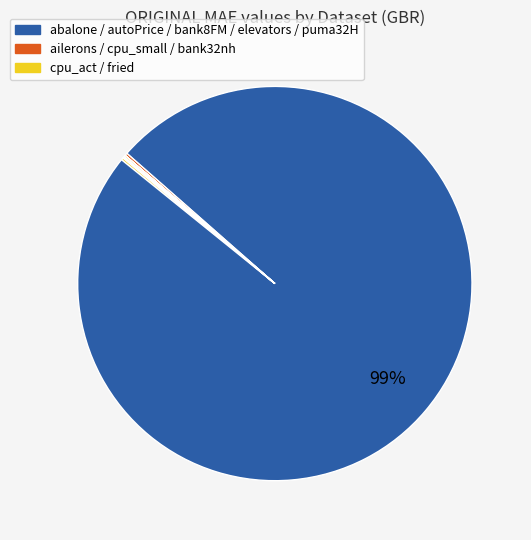

Which category has the biggest portion of the pie?

autoPrice